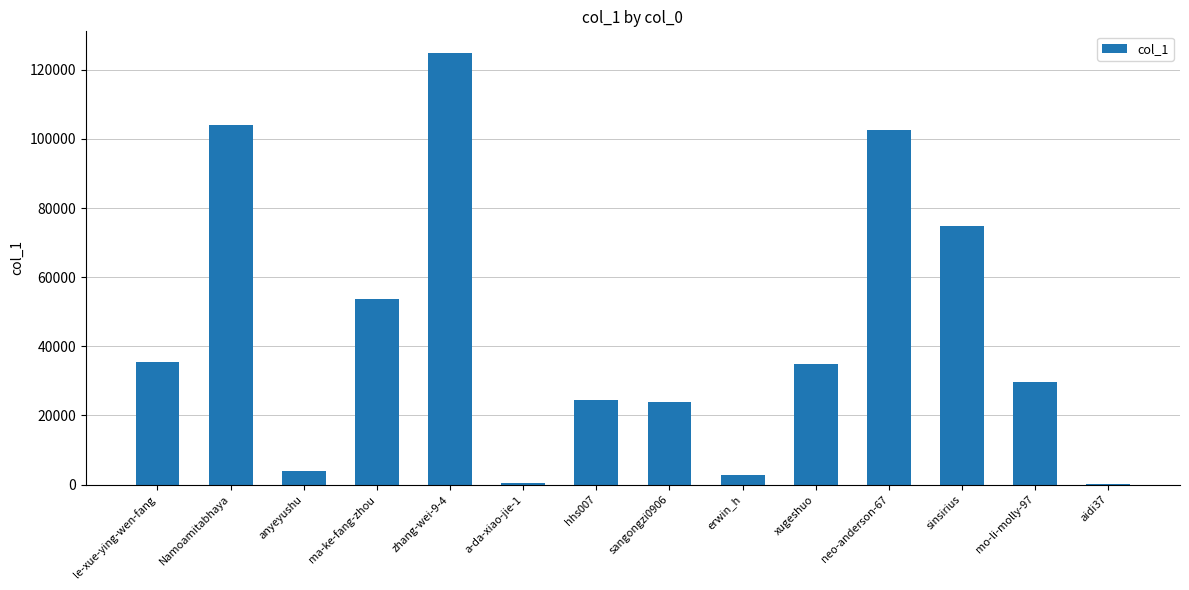

Where is the data nearest to the value 62585?

ma-ke-fang-zhou